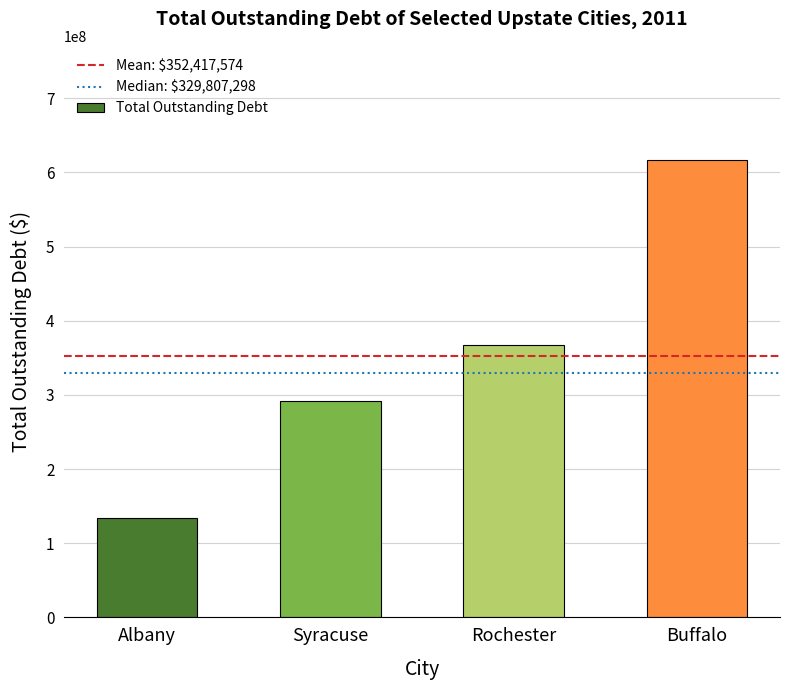

What is the approximate value at Buffalo, to the nearest 10?

616496560